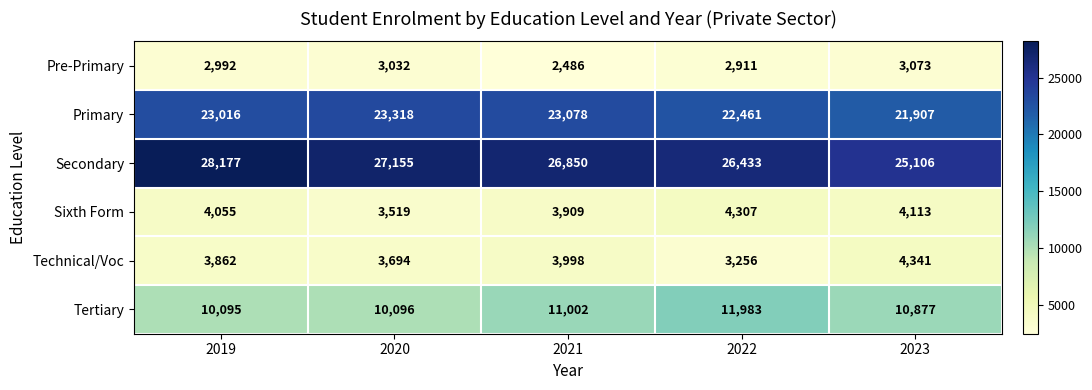

The value of Sixth Form at 2022 is 2359. True or false?

False